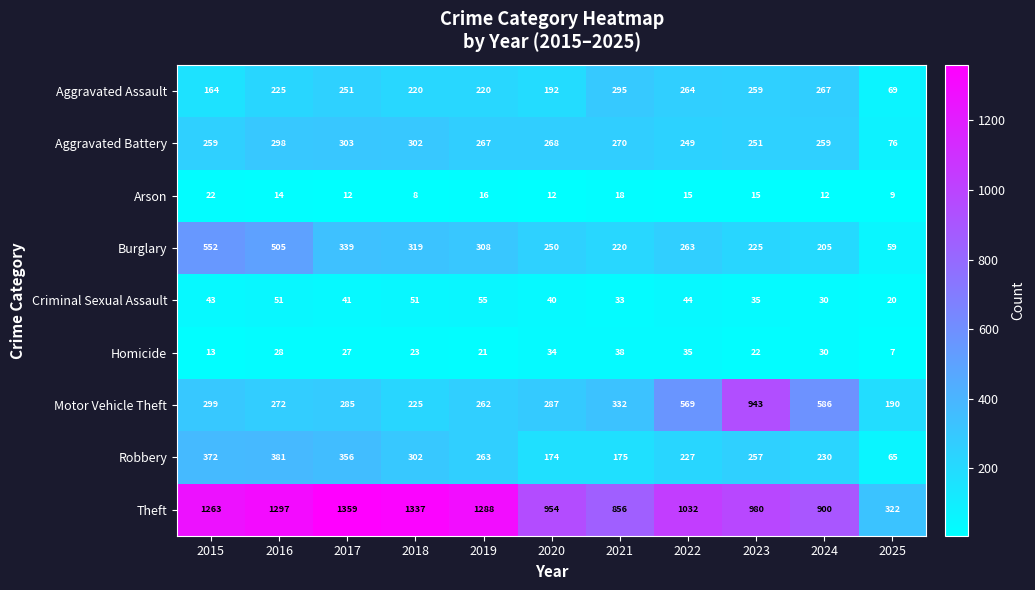

Which category has the highest value across all series?

2017